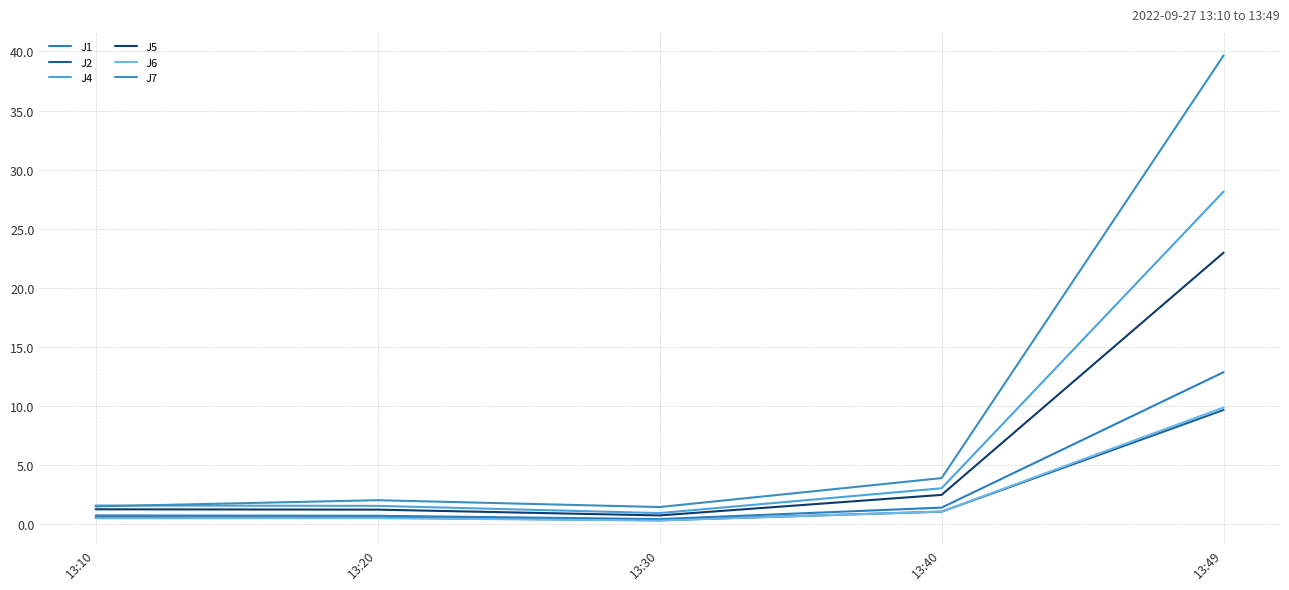

List the labels in order of J6 value, largest first.

13:49, 13:40, 13:20, 13:10, 13:30